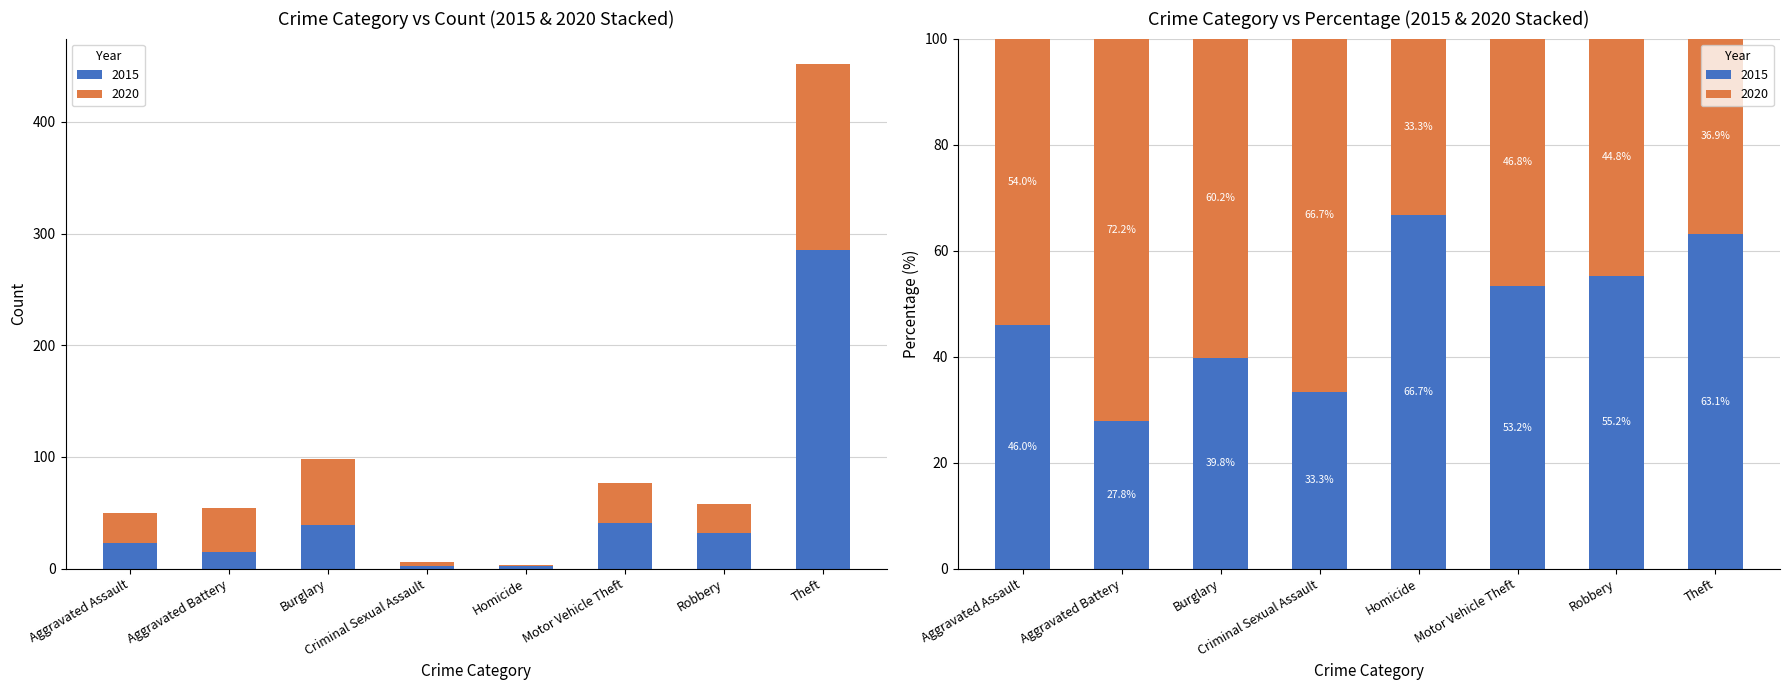

Which series has the largest range (max minus min)?

2015